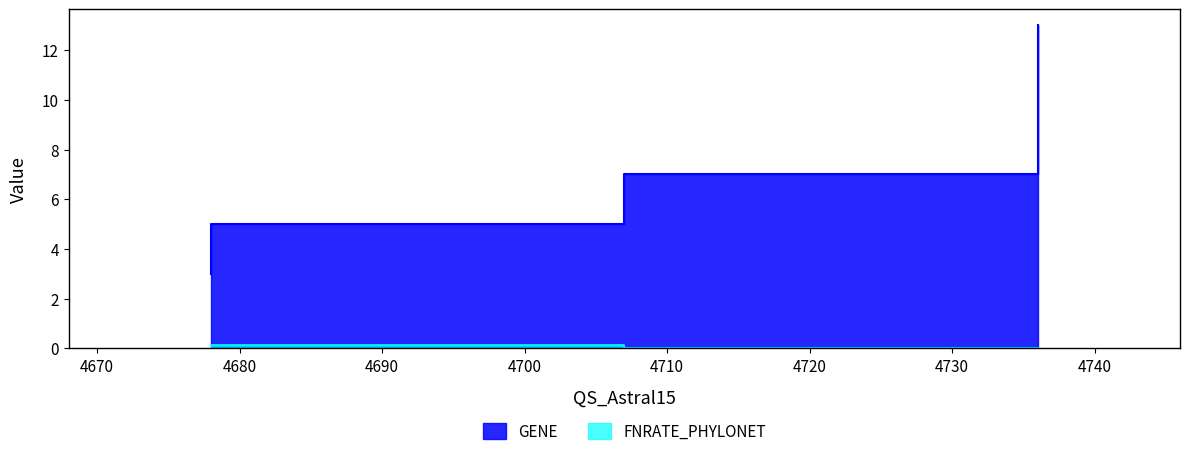

How many lines are shown in the chart?

2